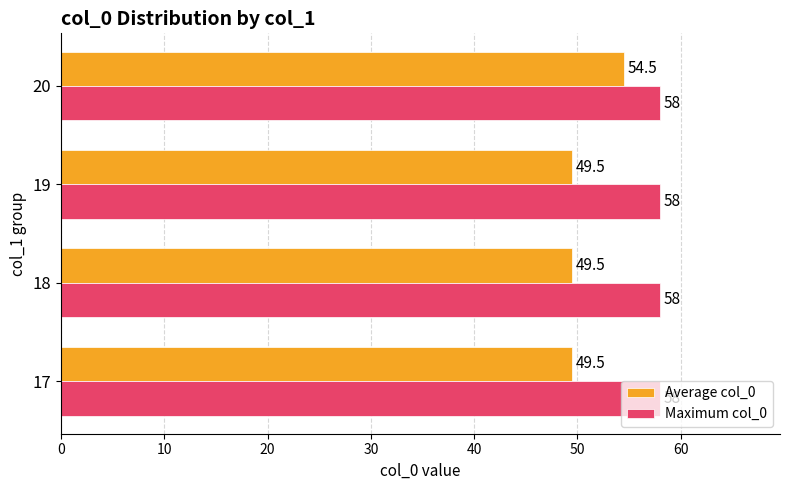

Which series has the largest range (max minus min)?

Average col_0